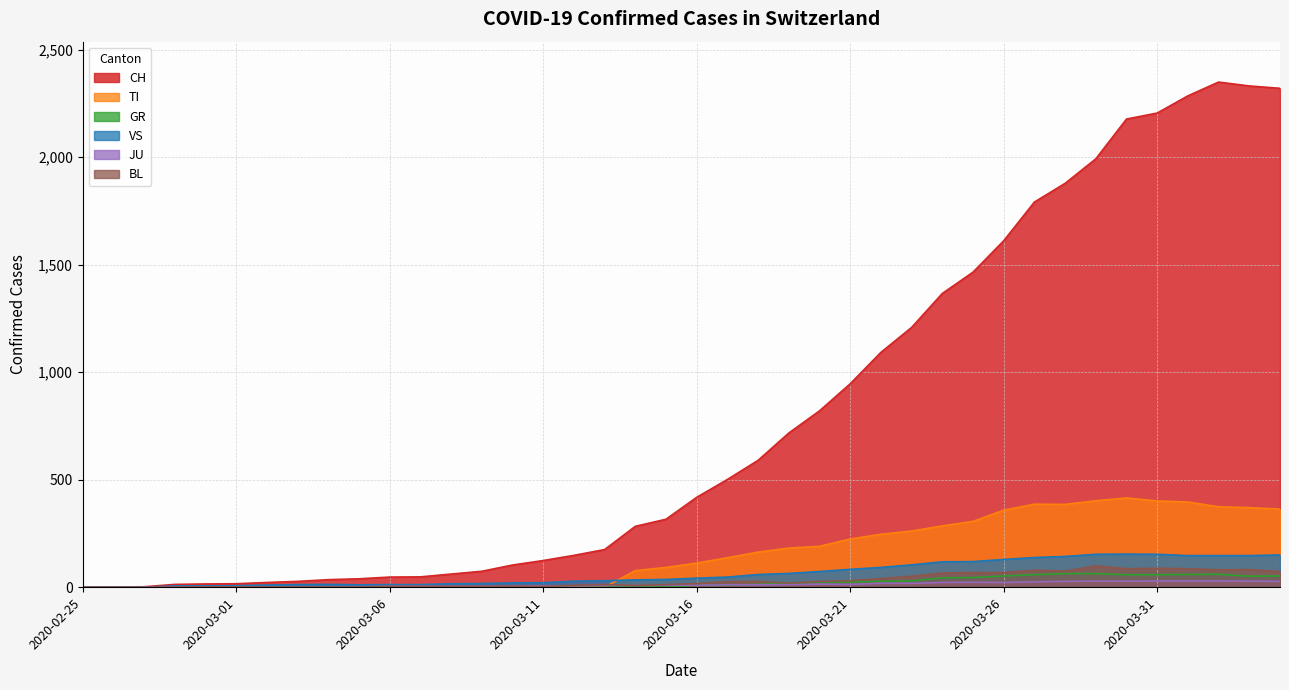

Count the number of data series in this chart.

6